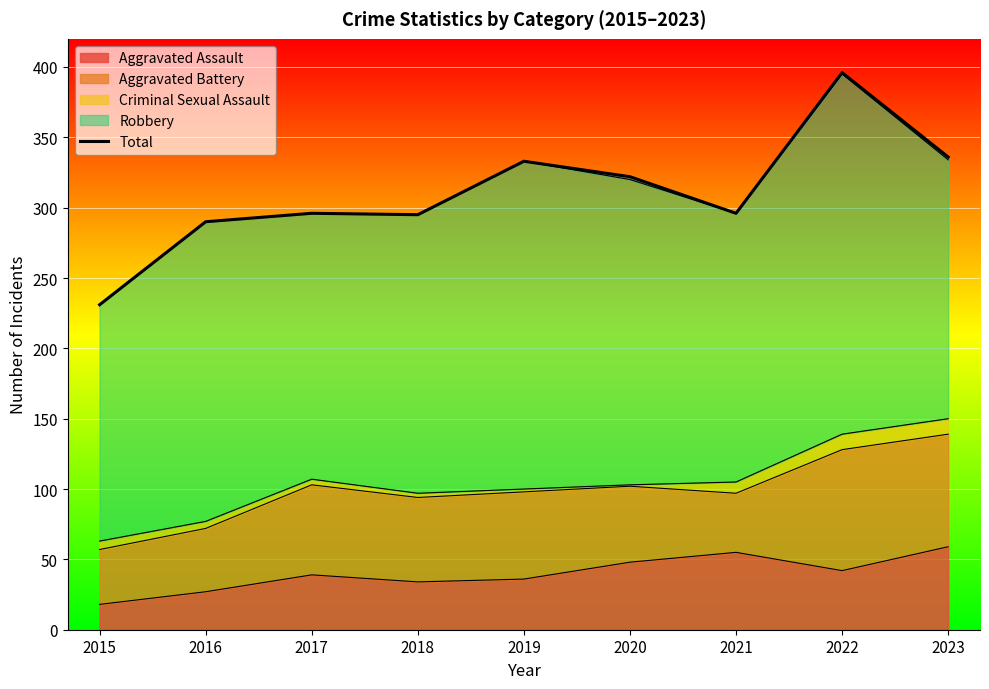

Rank the categories by value from highest to lowest.

2022, 2023, 2019, 2020, 2017, 2021, 2018, 2016, 2015